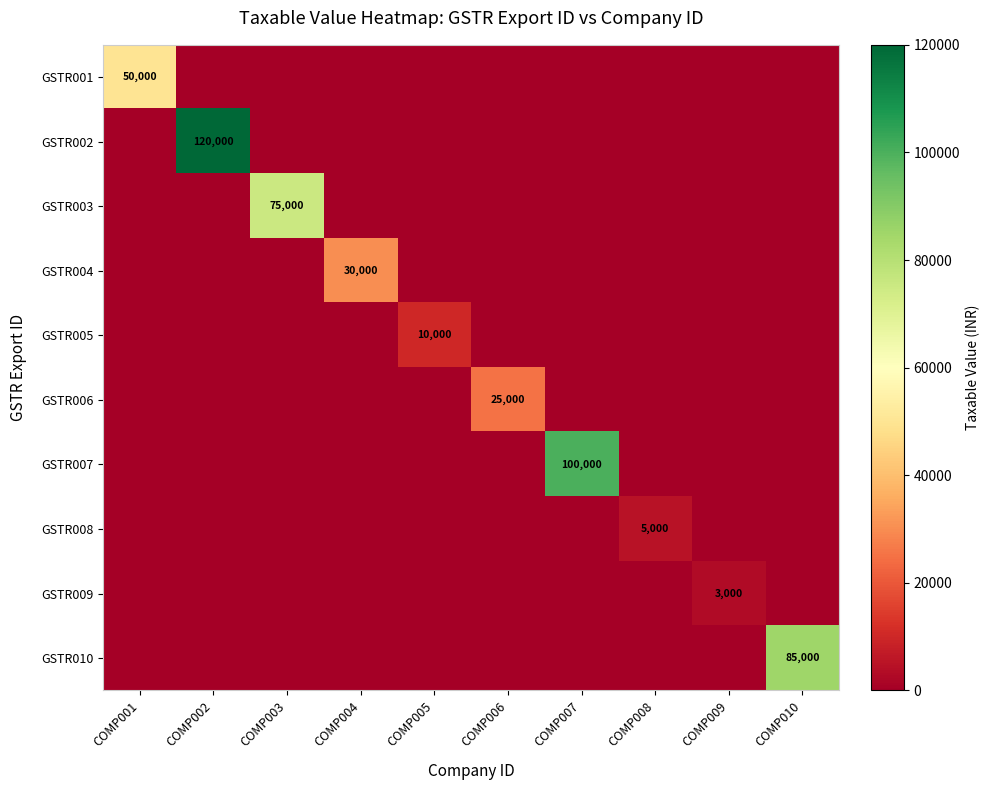

How many data points in GSTR010 are above 0?

1